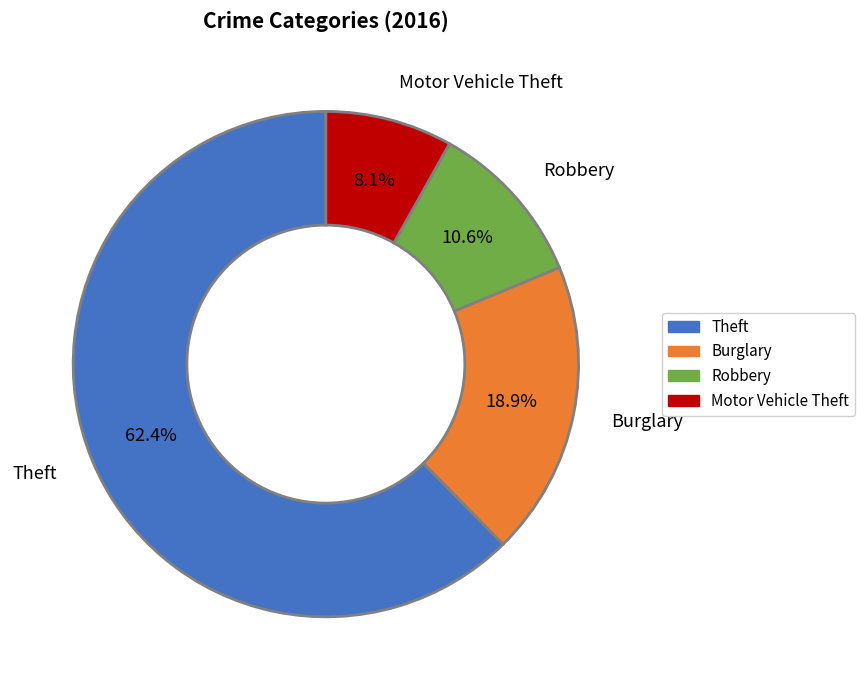

How many slices are in this pie chart?

4